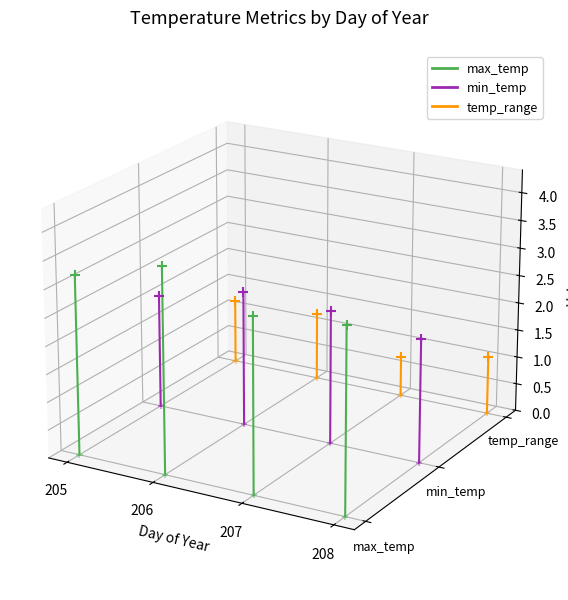

What are all the series names shown in the legend?

max_temp, min_temp, temp_range